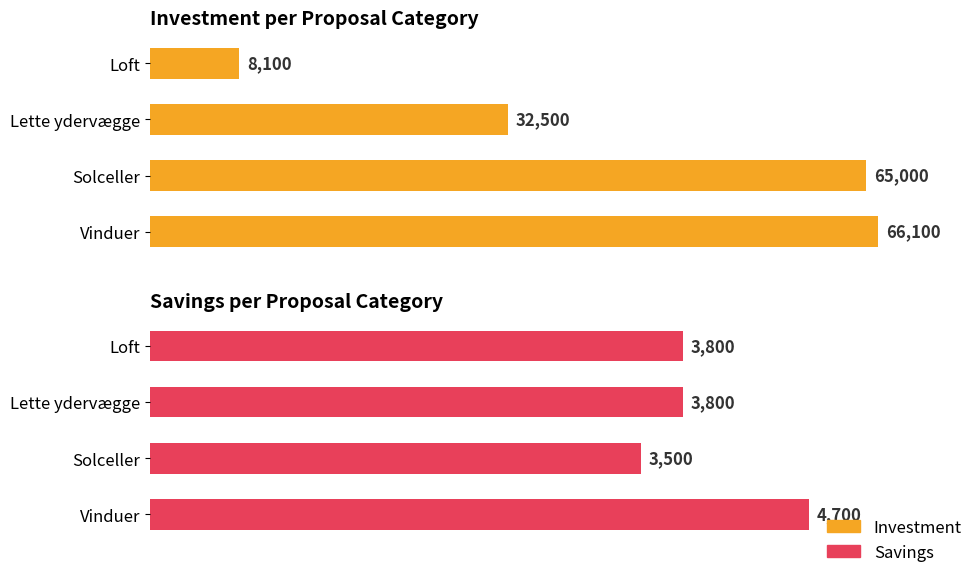

Which series has the largest total across all categories?

Investment